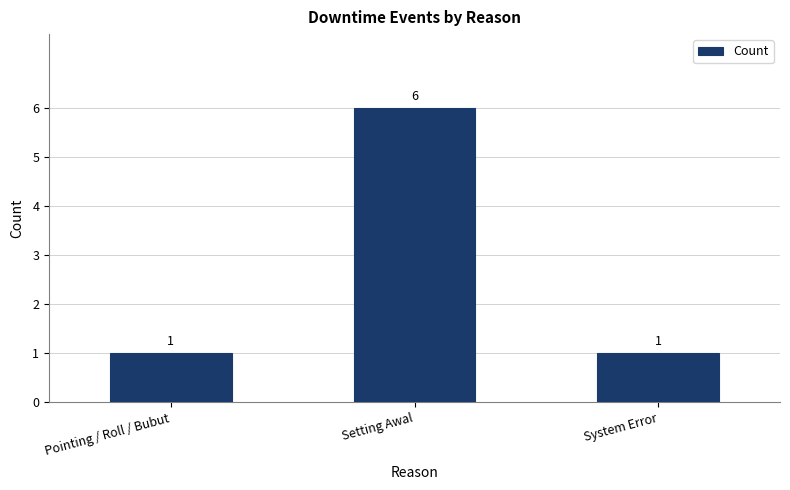

The chart shows a value of 1 at Pointing / Roll / Bubut. True or false?

True